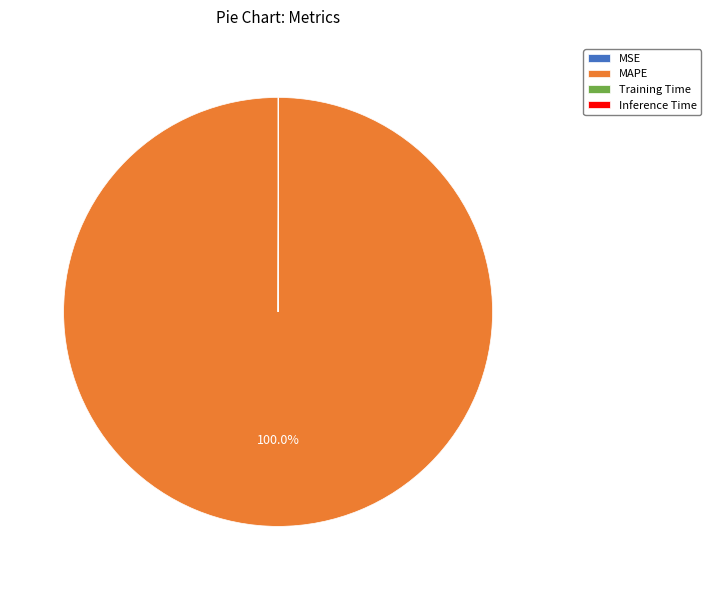

Does MAPE account for over 50% of the chart?

Yes